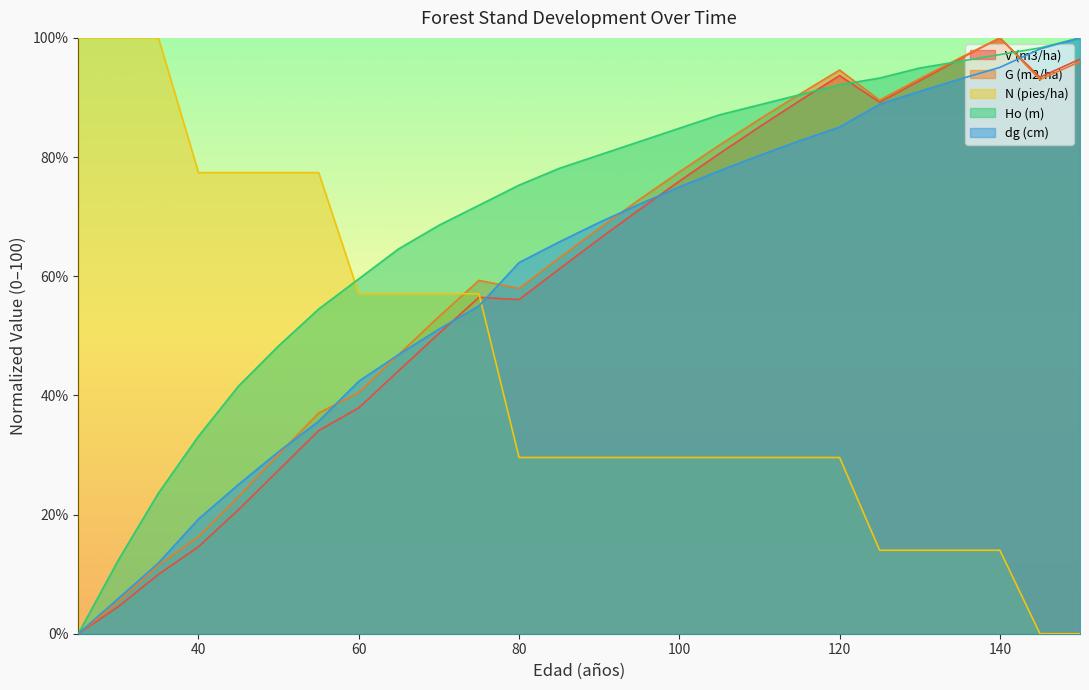

Which category has the highest value in the Ho (m) series?

150